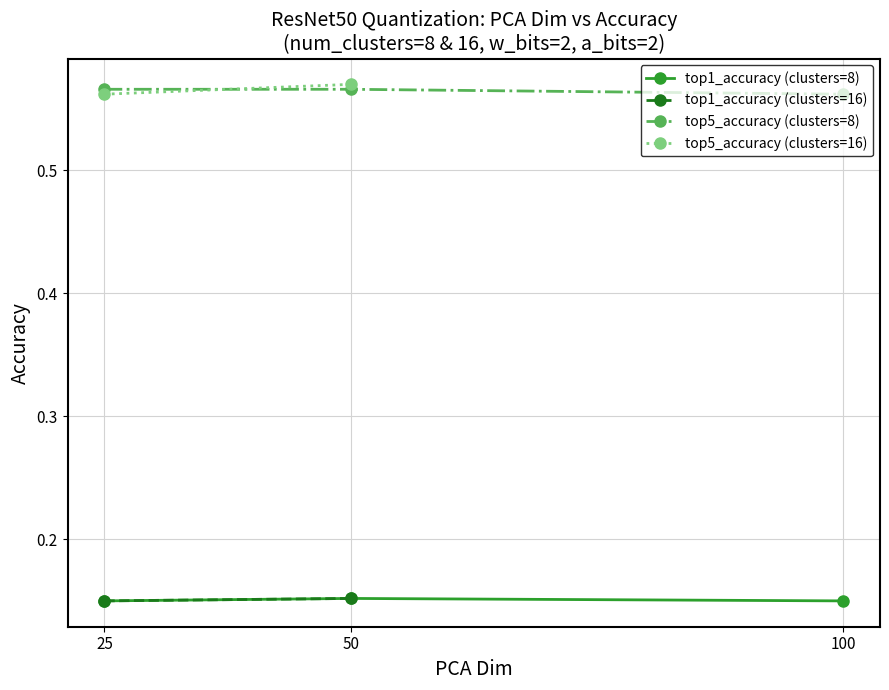

How many top5_accuracy (clusters=8) values are between 0 and 1?

3